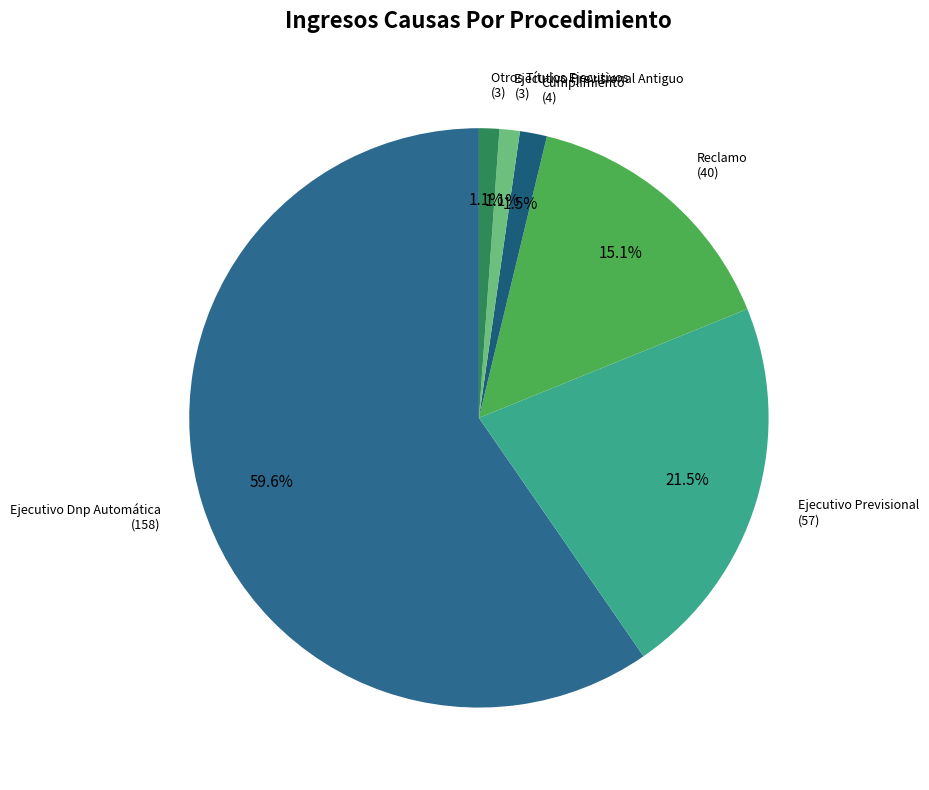

To the nearest percent, what is the average slice percentage?

17%